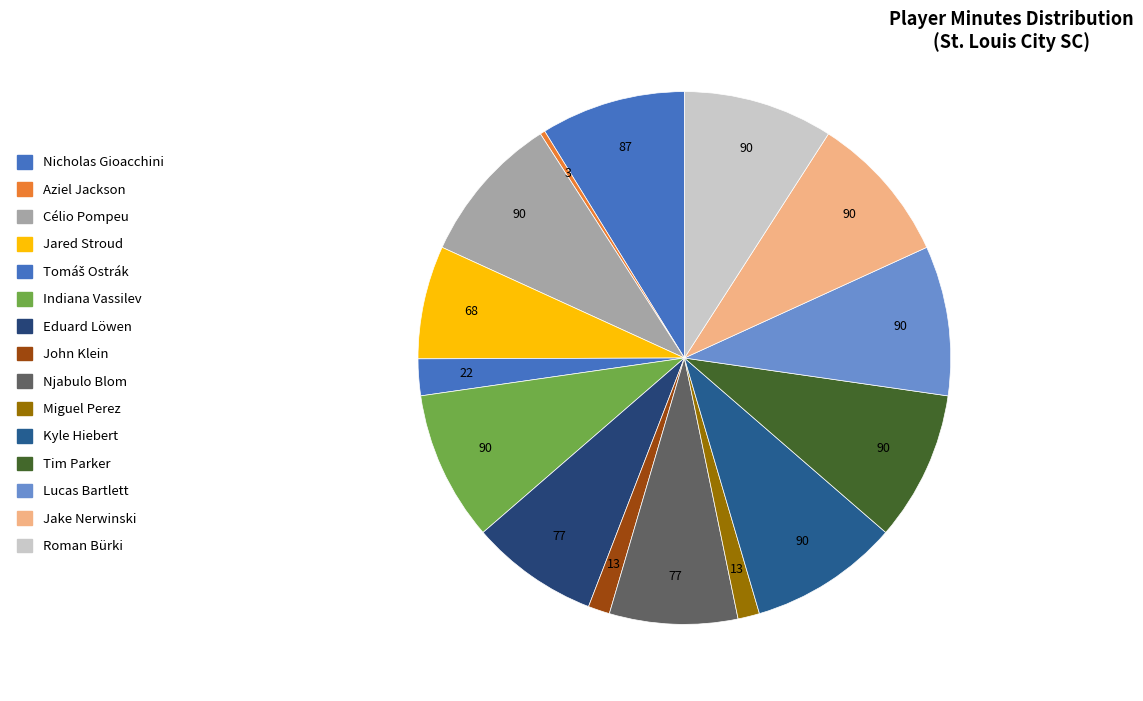

True or false: Célio Pompeu accounts for 9% of the total.

True